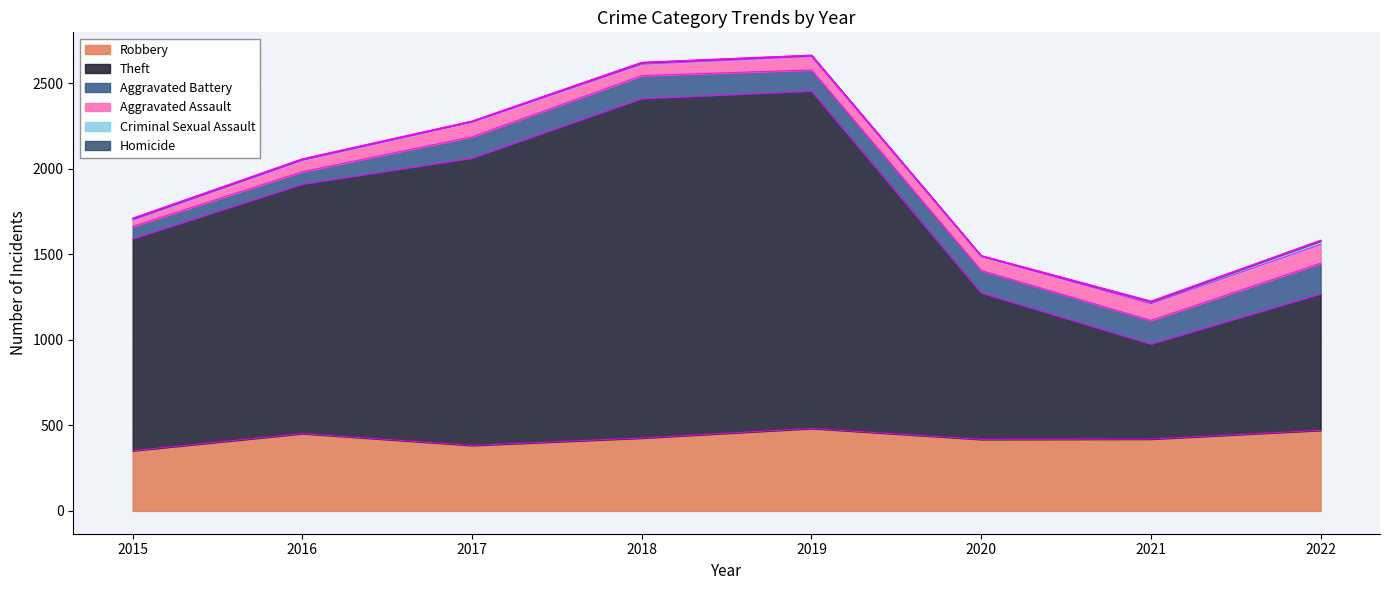

What is the value of the Robbery point at the 2nd from the left?

452